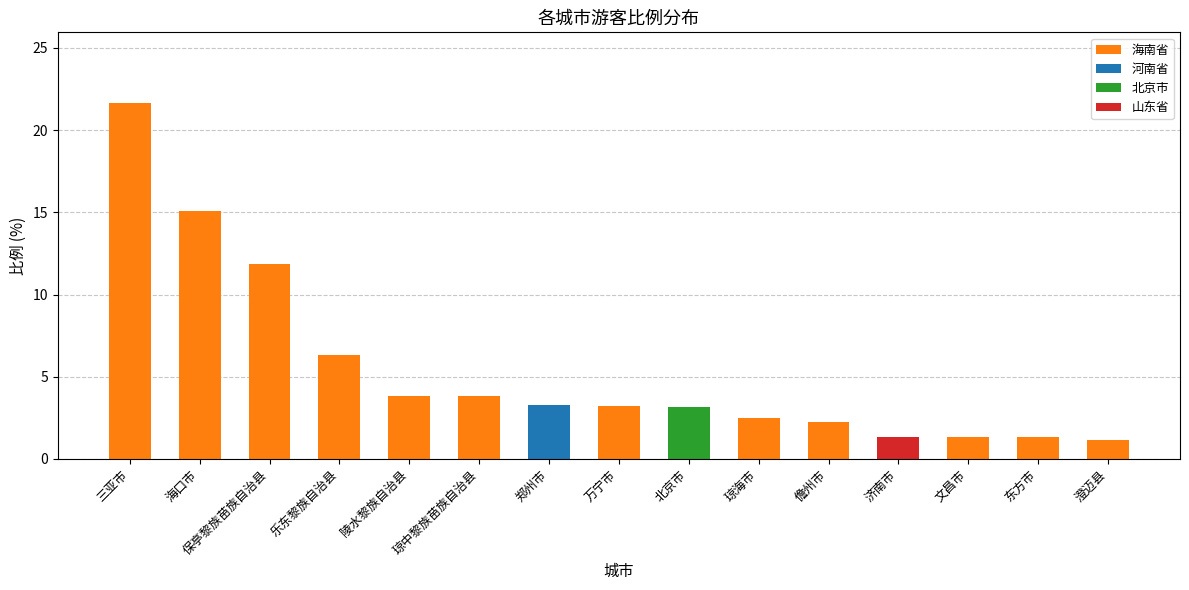

Does the chart contain stacked bars?

No